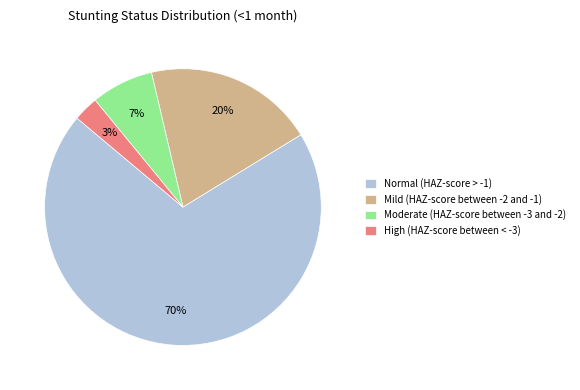

How many slices are in this pie chart?

4